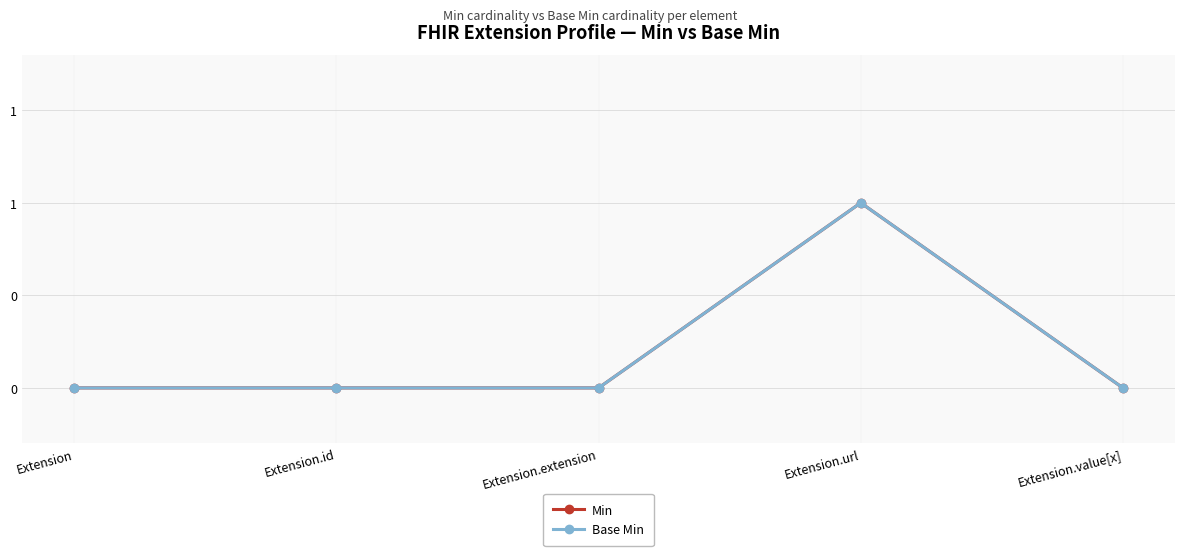

At which category does the chart reach its minimum across all series?

Extension